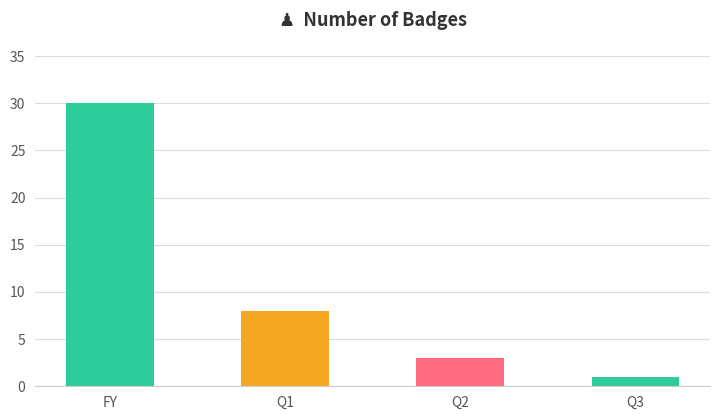

Reading left to right, what are all the values shown in this chart?

FY=30	Q1=8	Q2=3	Q3=1